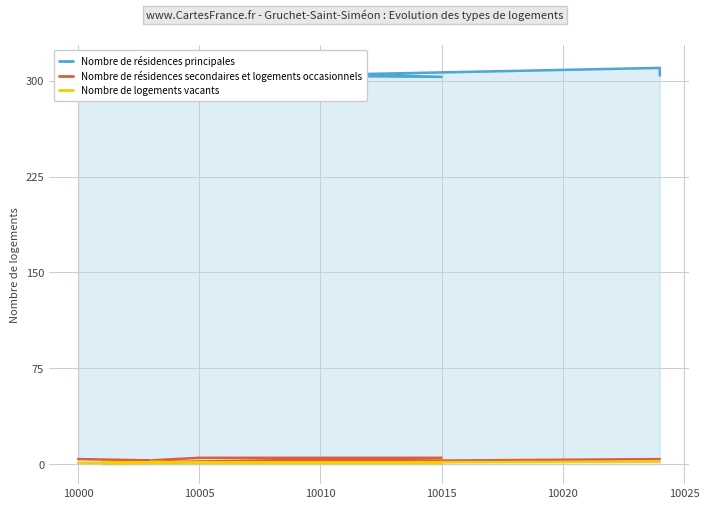

True or false: Nombre de résidences secondaires et logements occasionnels and Nombre de logements vacants cross at least once.

False